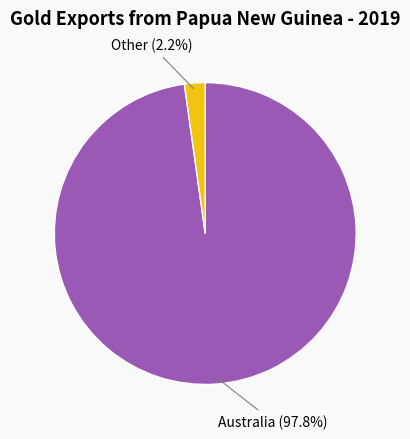

How many segments does this pie chart have?

2